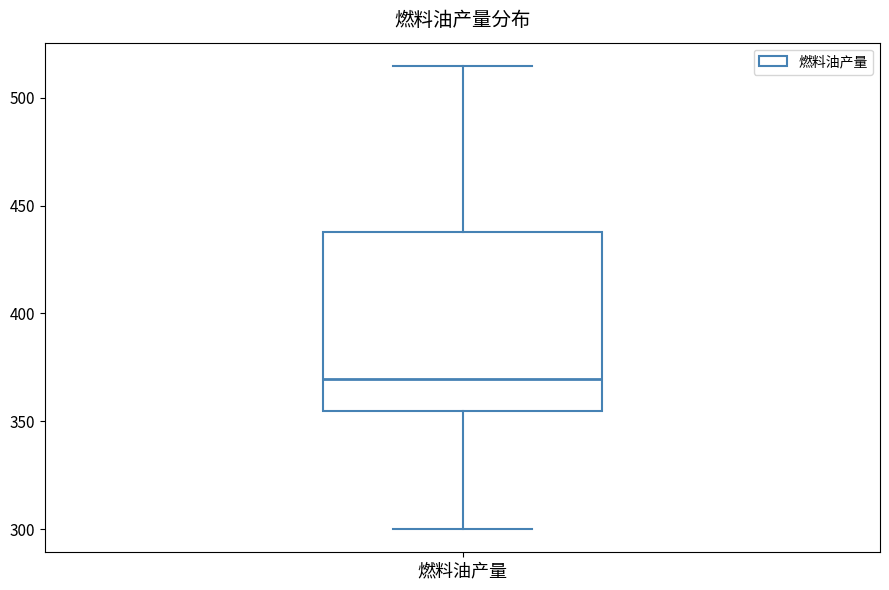

Transcribe this box plot: give where the median line is, the range the box spans, and where the two whiskers end, as read against the y-axis. The values are not printed on the chart, so give them approximately, as read against the axis.

median 370, box 355 to 440, whiskers 300 to 515